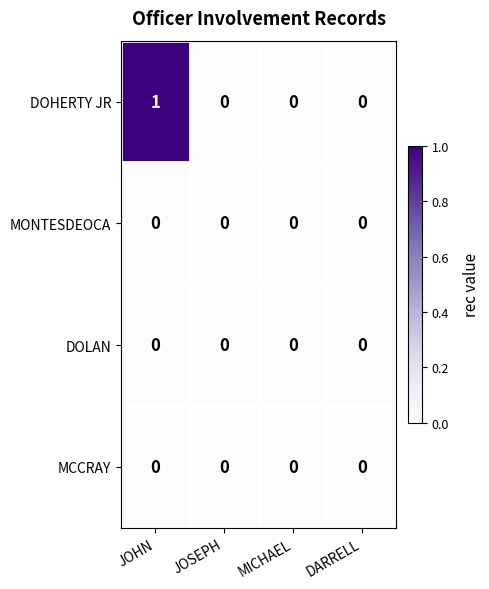

Between JOHN and JOSEPH, which series saw the biggest shift?

DOHERTY JR